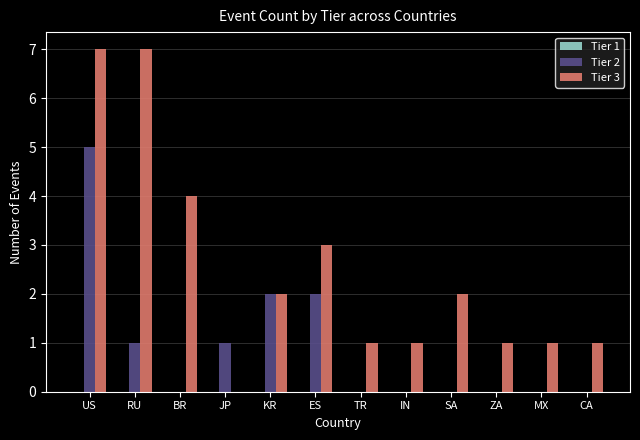

Is it true that Tier 2 equals 0 at MX?

True